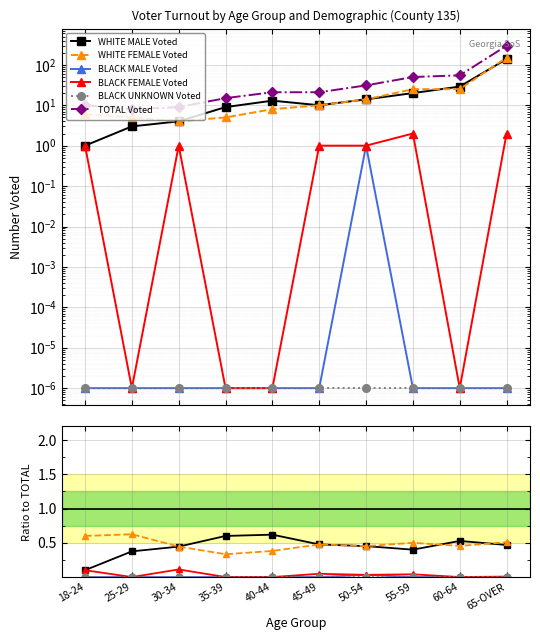

Reading left to right, extract all data points from this chart.

WHITE MALE Voted: 0.1	0.4	0.4	0.6	0.6	0.5	0.5	0.4	0.5	0.5
WHITE FEMALE Voted: 0.6	0.6	0.4	0.3	0.4	0.5	0.5	0.5	0.5	0.5
BLACK MALE Voted: 0.0	0.0	0.0	0.0	0.0	0.0	0.0	0.0	0.0	0.0
BLACK FEMALE Voted: 0.1	0.0	0.1	0.0	0.0	0.0	0.0	0.0	0.0	0.0
BLACK UNKNOWN Voted: 0.0	0.0	0.0	0.0	0.0	0.0	0.0	0.0	0.0	0.0
TOTAL Voted: 10.0	8.0	9.0	15.0	21.0	21.0	31.0	50.0	55.0	297.0